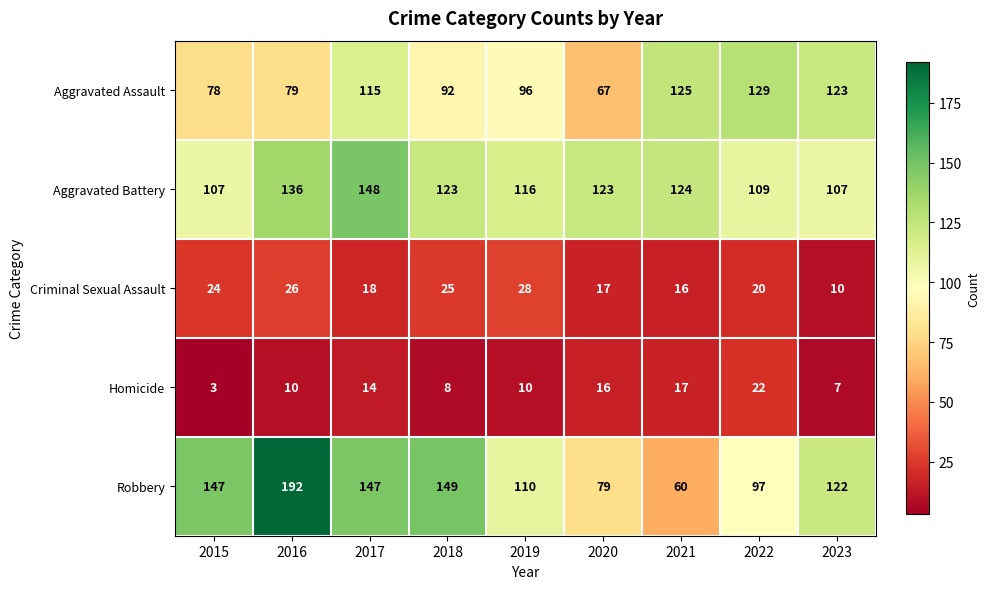

Is it true that Criminal Sexual Assault equals 7 at 2019?

False